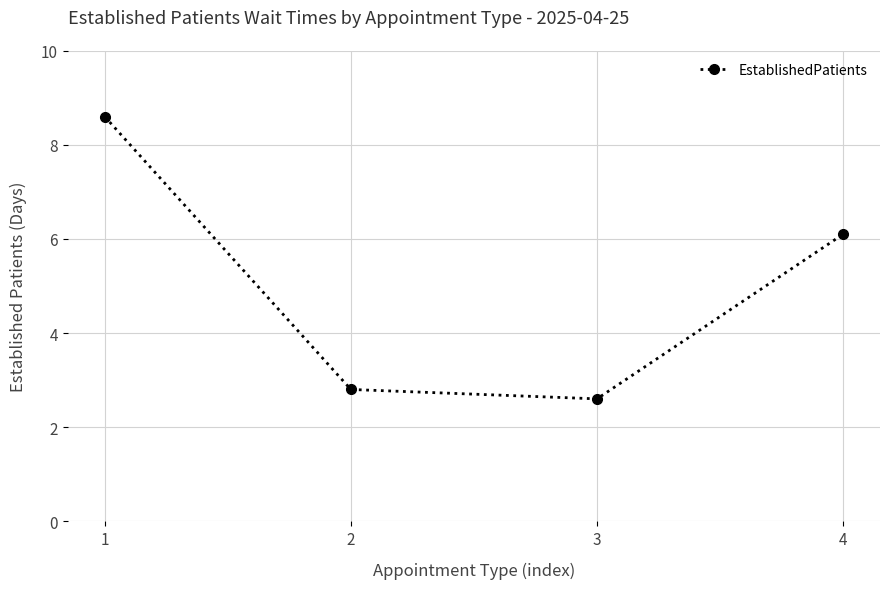

What is the difference between the second highest and minimum values?

3.5